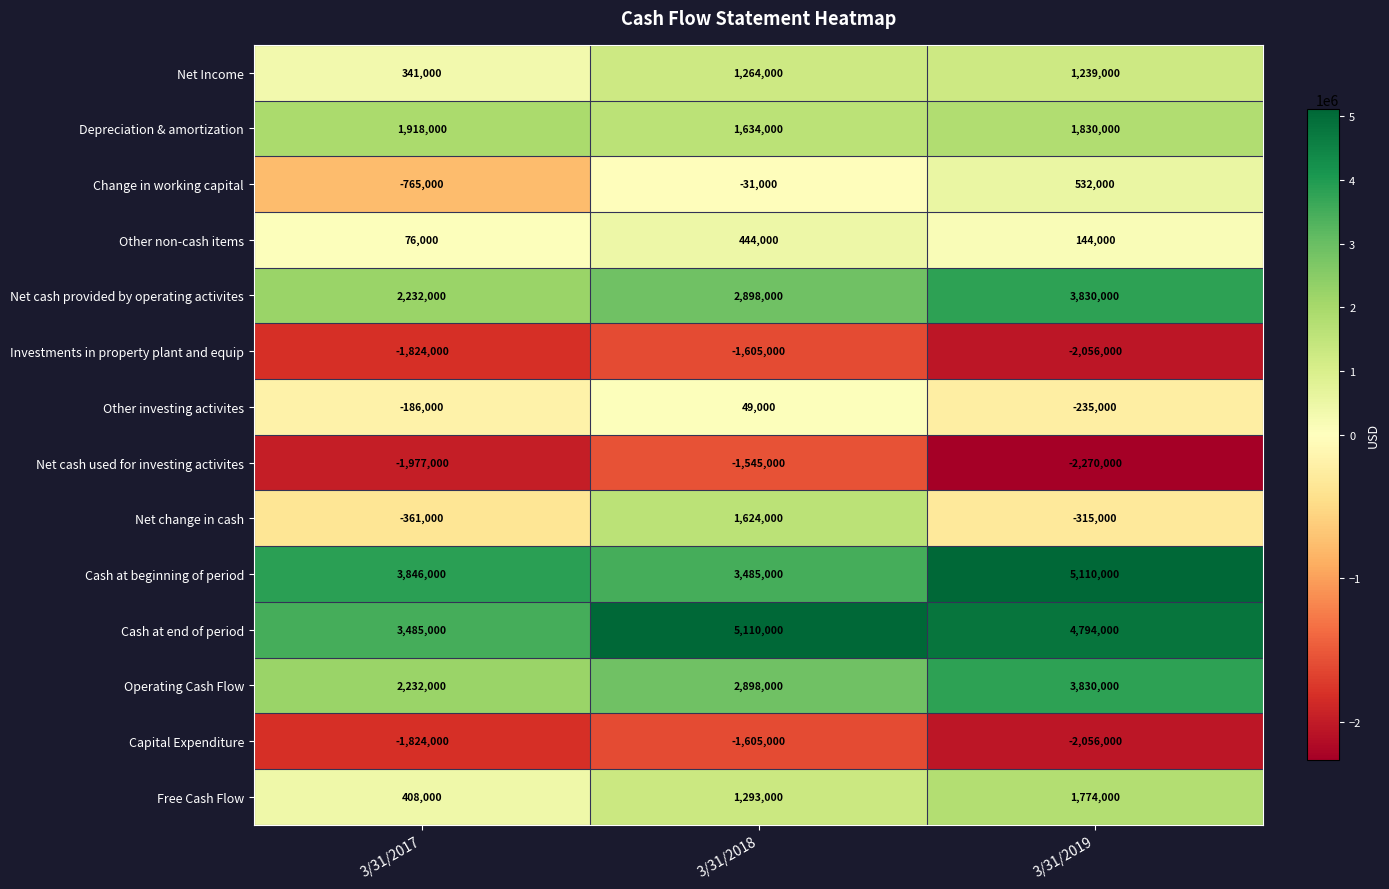

Is the value of Capital Expenditure at 3/31/2018 greater than the value of Cash at beginning of period at 3/31/2019?

No